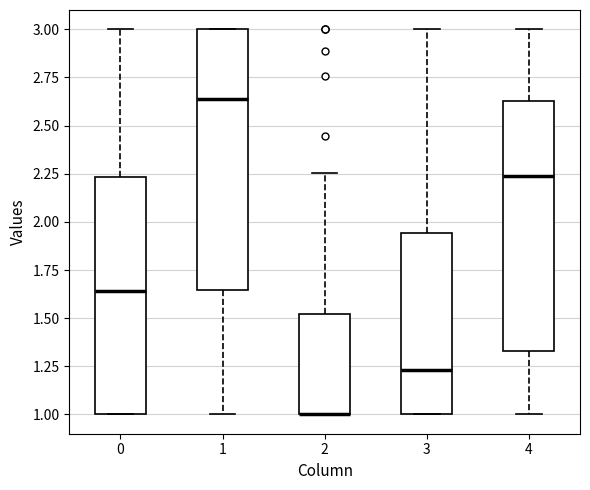

Comparing the boxes themselves (not the whiskers), which one is the tallest?

1